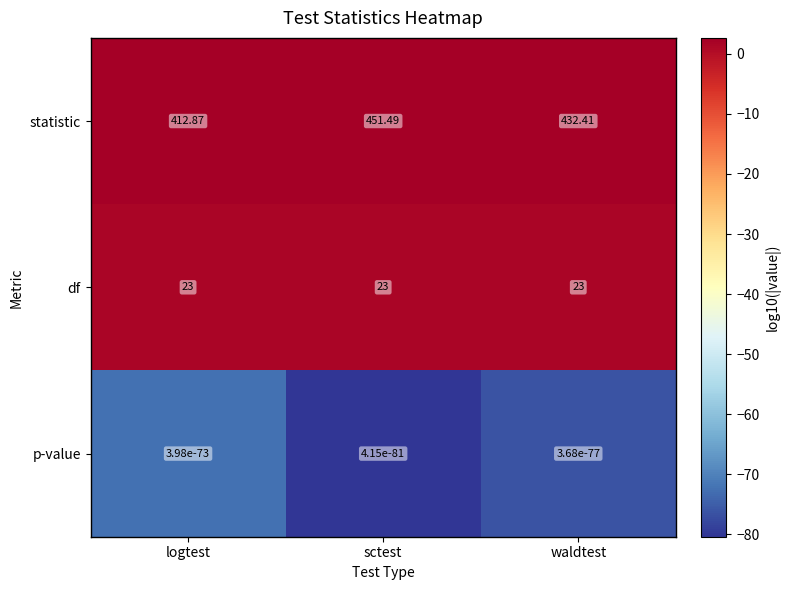

Which series has the widest spread of values?

statistic